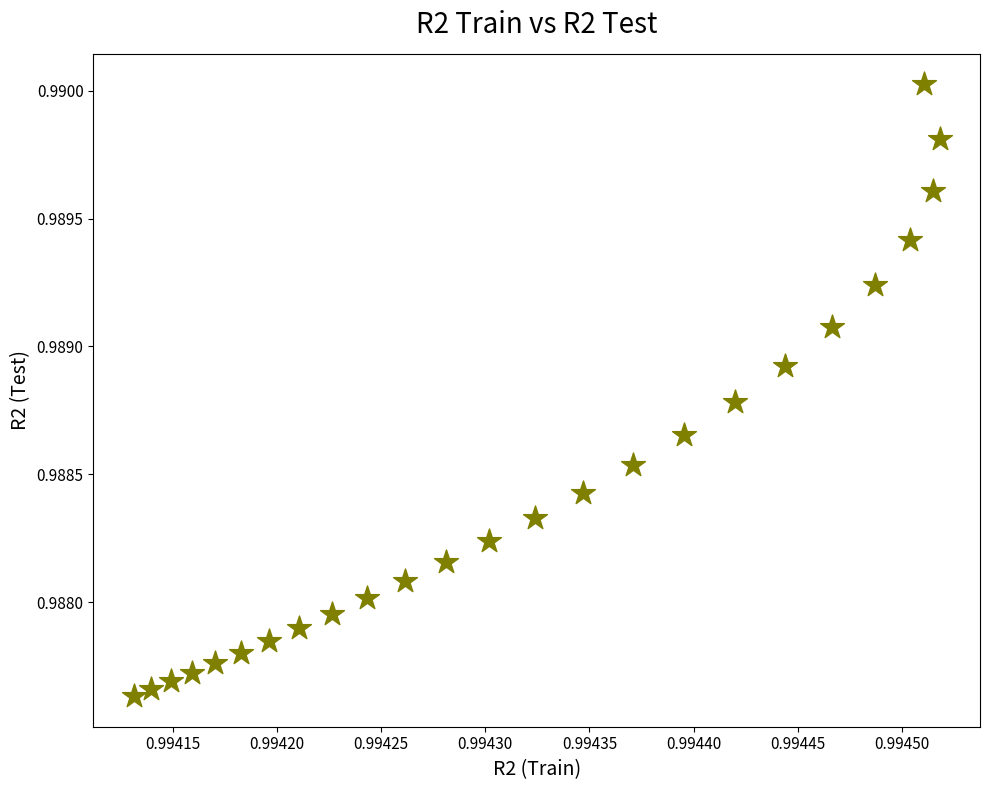

Count the number of points in this scatter plot.

25